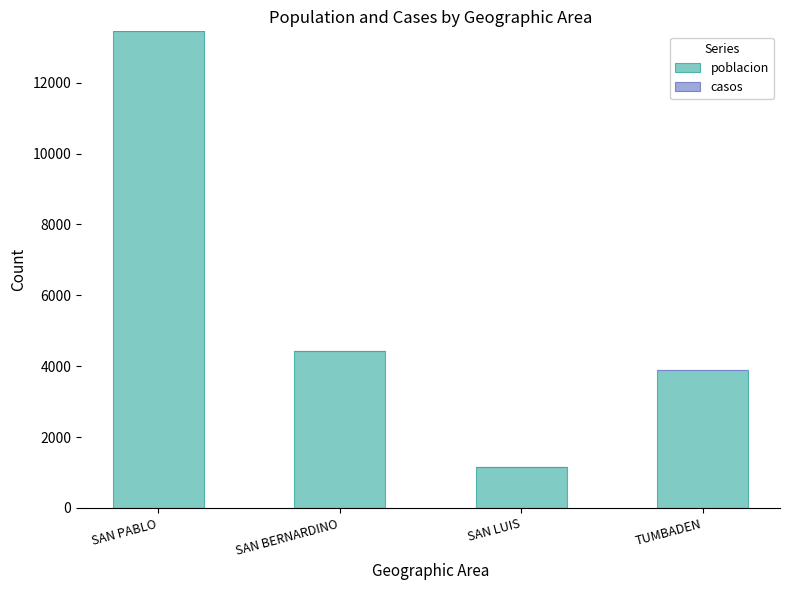

Rank the categories by value from lowest to highest.

SAN LUIS, TUMBADEN, SAN BERNARDINO, SAN PABLO